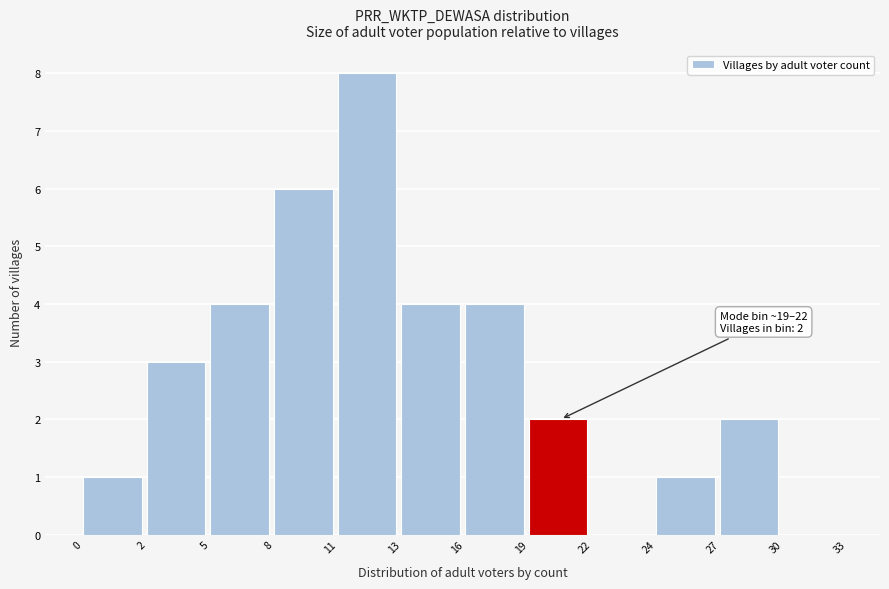

Reading left to right, what are all the values shown in this chart?

0=1	2=3	5=4	8=6	11=8	13=4	16=4	19=2	22=0	24=1	27=2	30=0